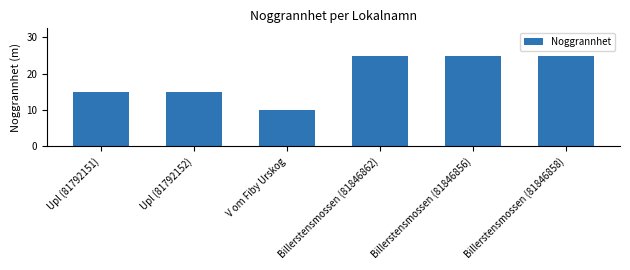

What is the change in value from V om Fiby Urskog to Billerstensmossen (81846858)?

+15